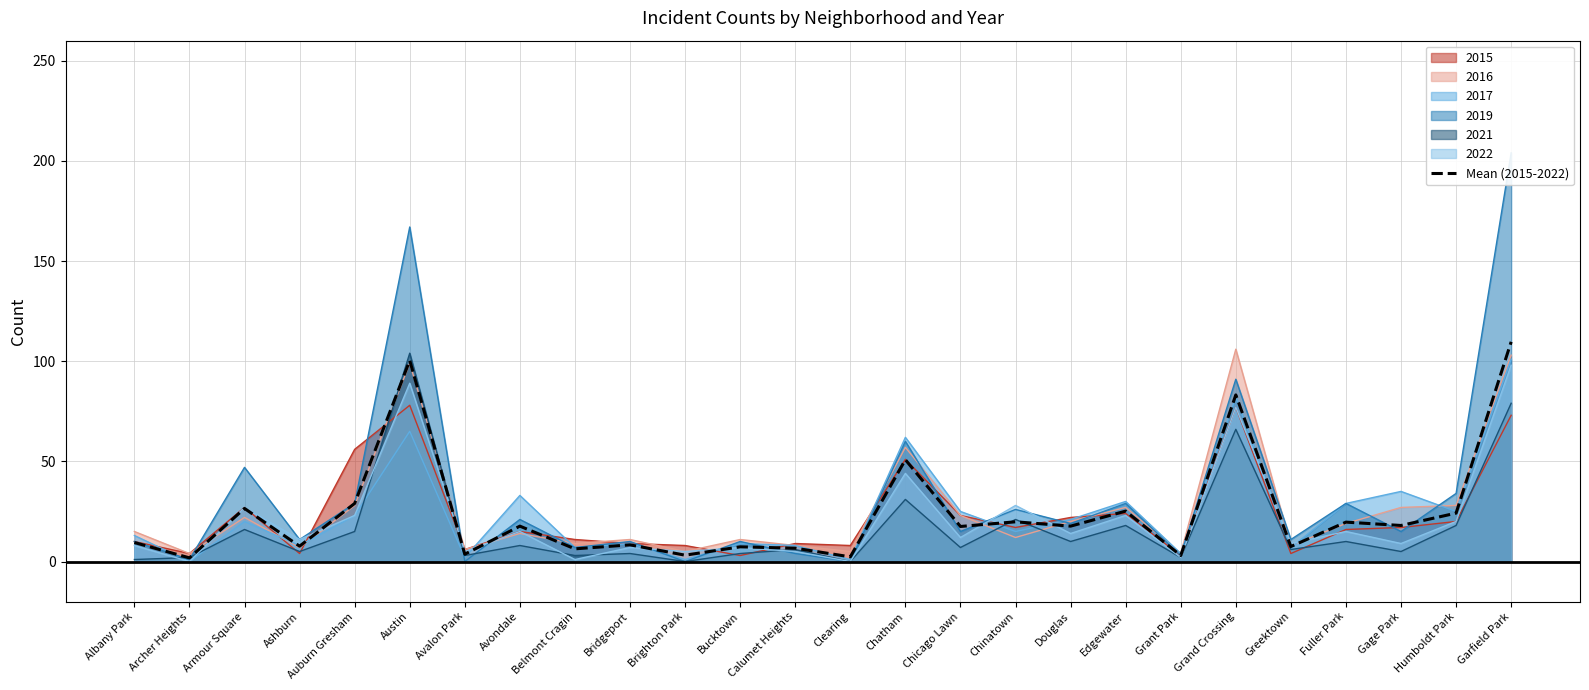

How many values exceed 17?

14